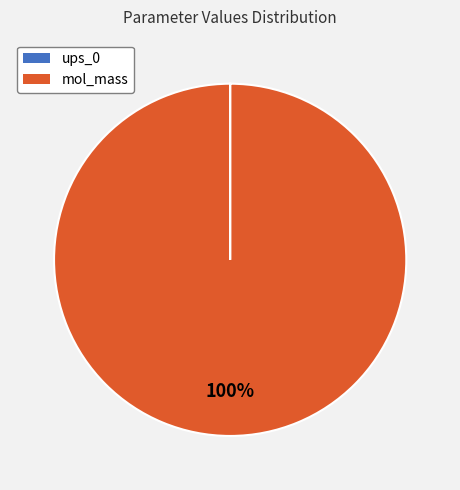

What percentage is the mol_mass slice, to the nearest percent?

100%